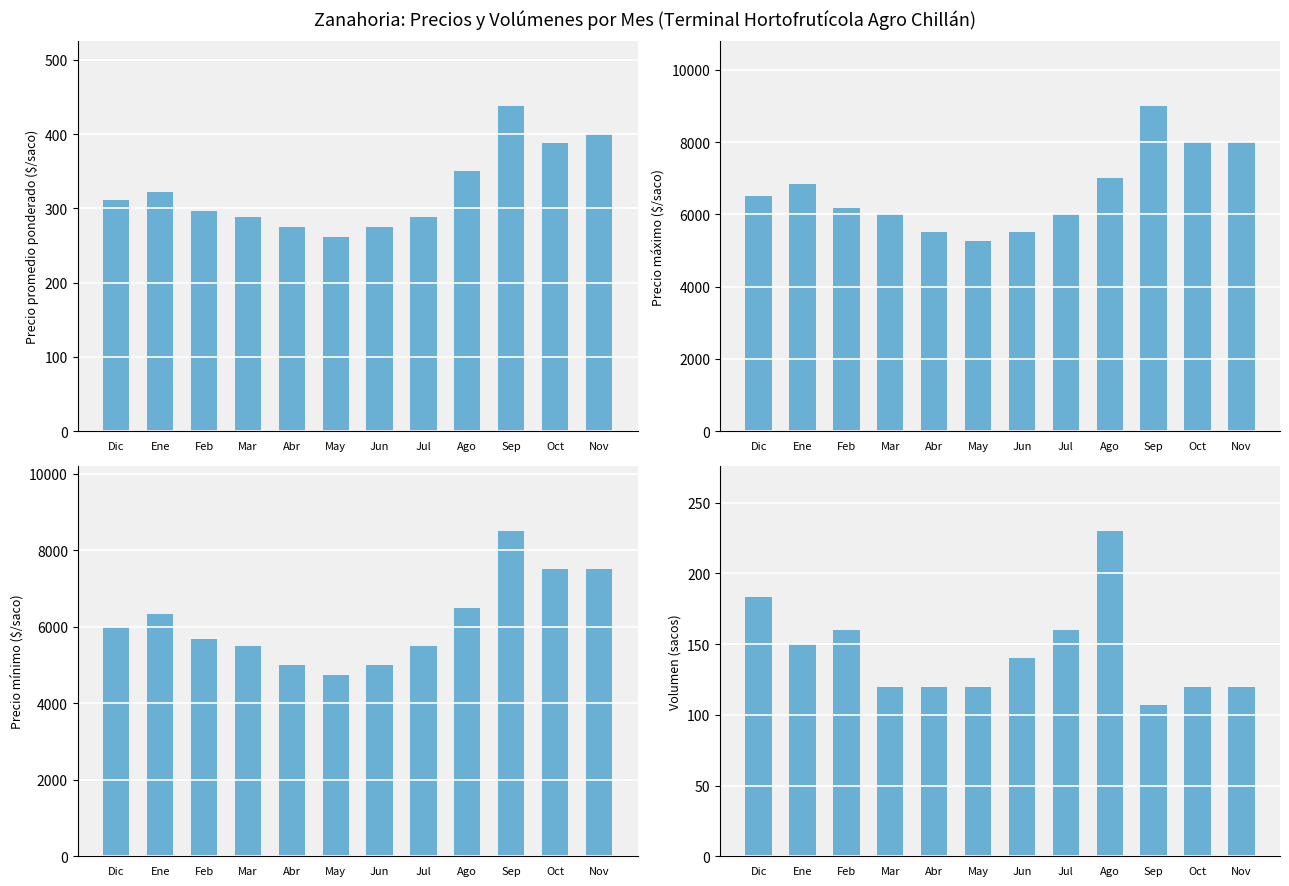

List the series in order of their peak value, lowest first.

Volumen, Precio promedio ponderado, Precio minimo, Precio maximo